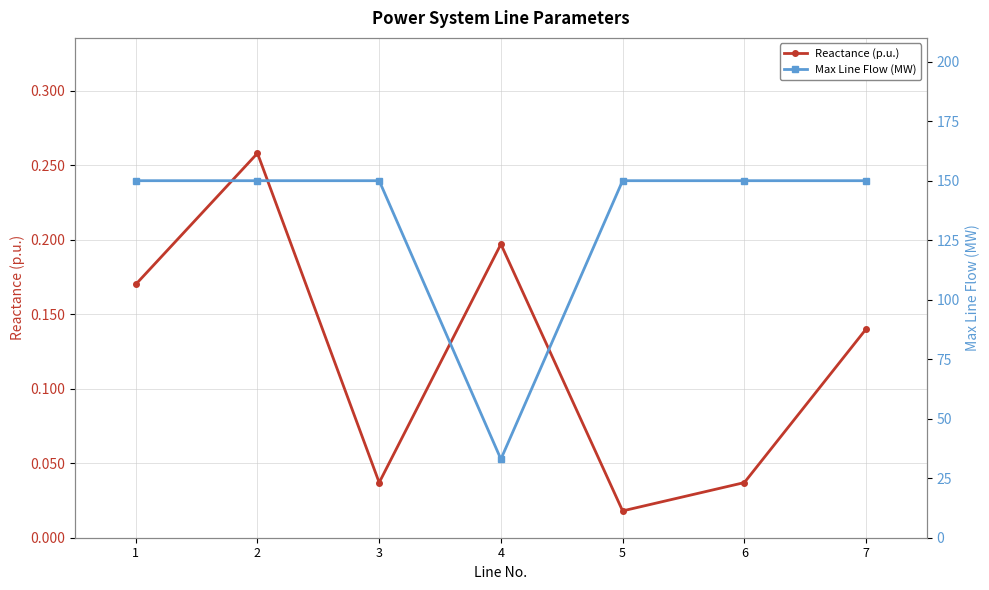

The value of Max Line Flow (MW) at 2 is 207.2. True or false?

False